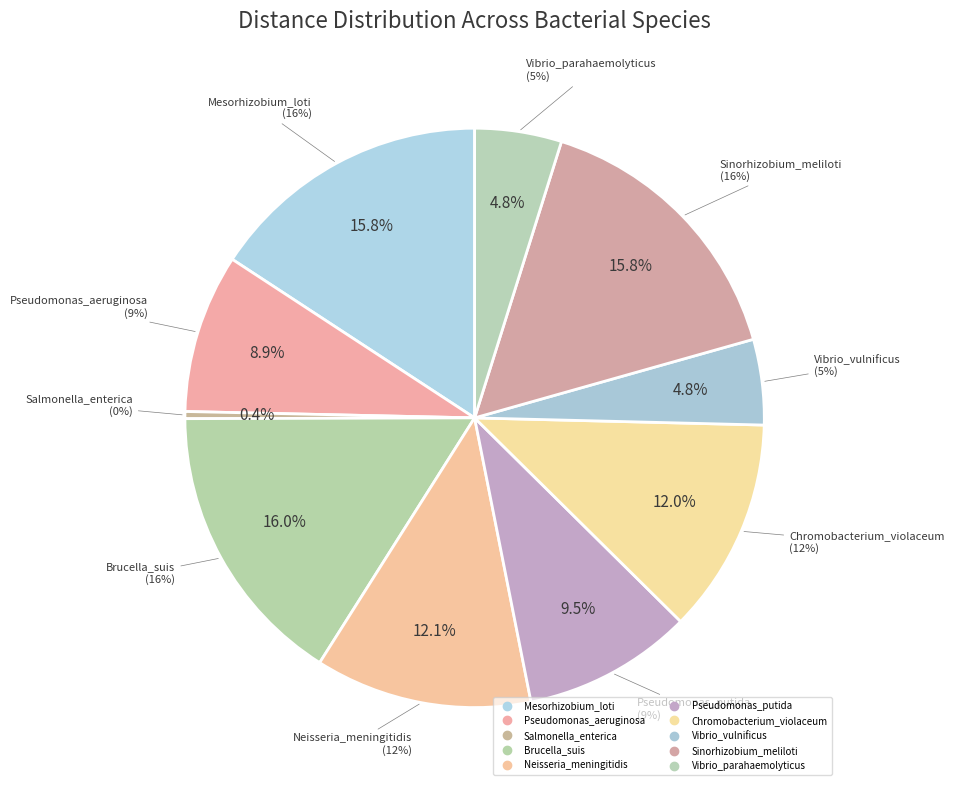

What percentage do Neisseria_meningitidis and Vibrio_parahaemolyticus together represent?

16.9%